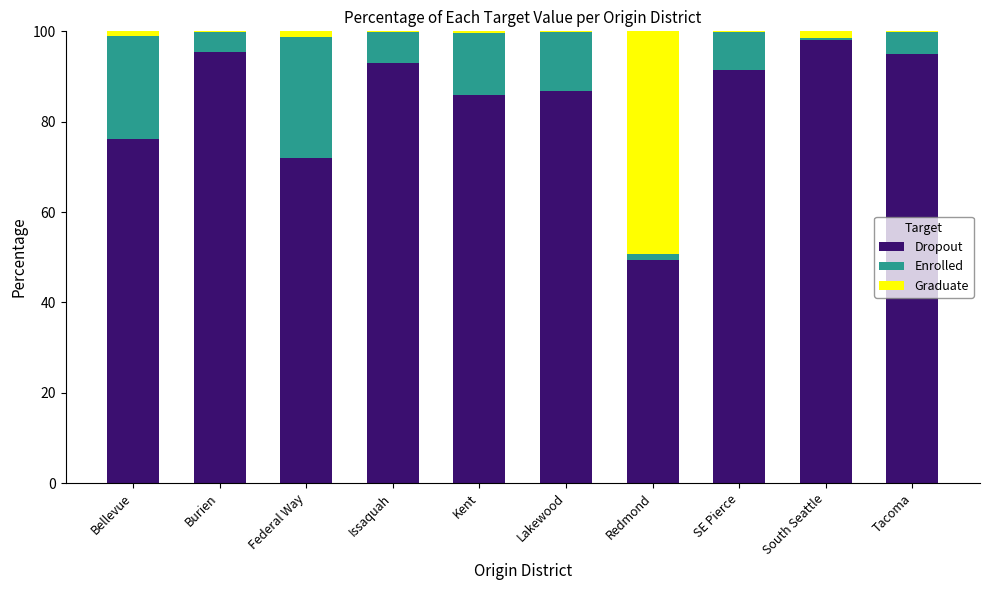

How many data points in Dropout are above 91?

5